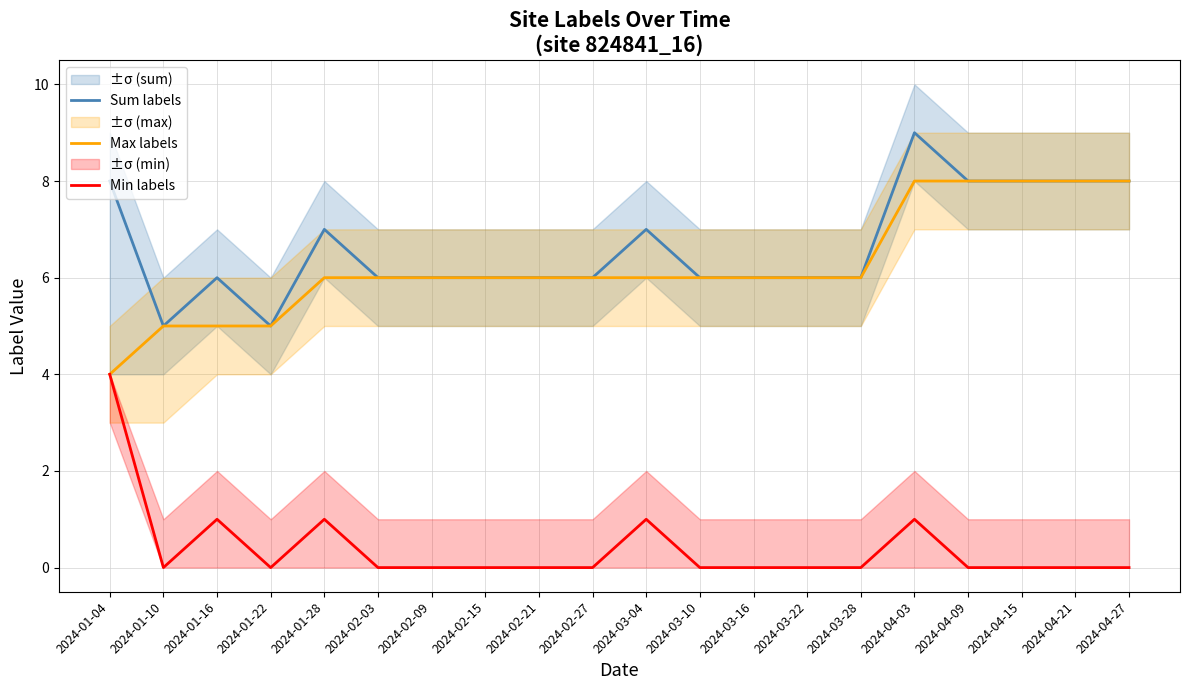

What are all the series names shown in the legend?

Sum labels, Max labels, Min labels